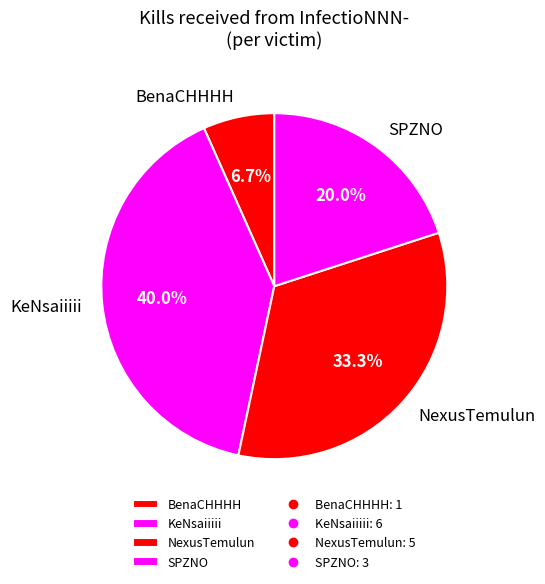

How many segments does this pie chart have?

4